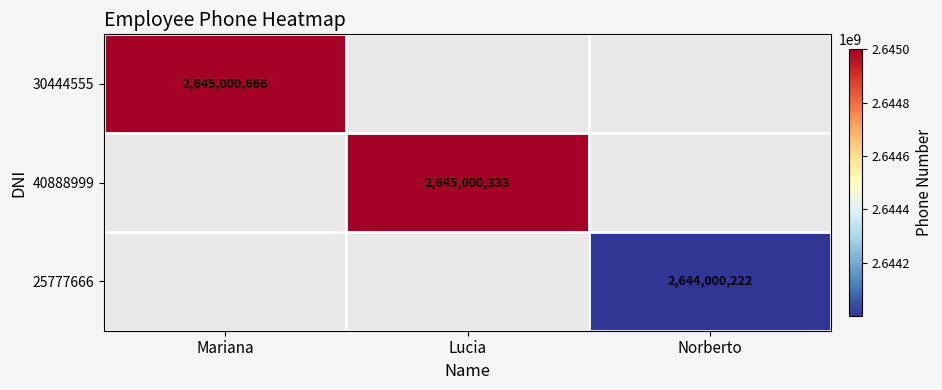

Is the value of 25777666 at Norberto greater than the value of 30444555 at Mariana?

No